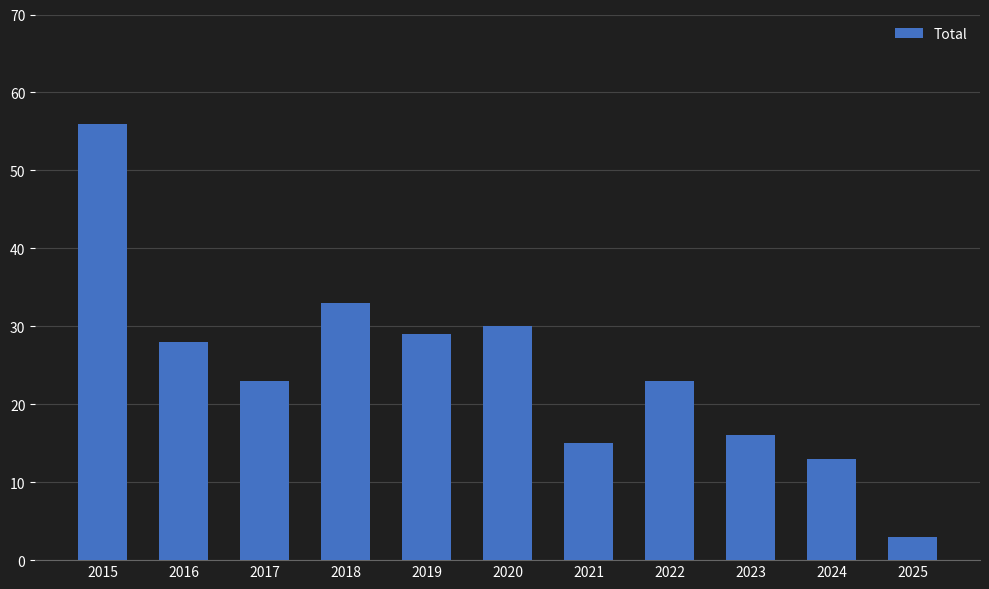

Is it true that the value at 2018 is 15?

False